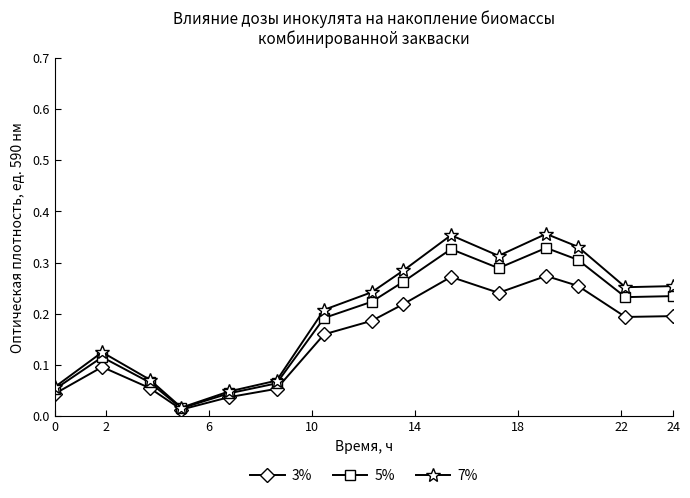

At how many categories does at least one series exceed 0?

15